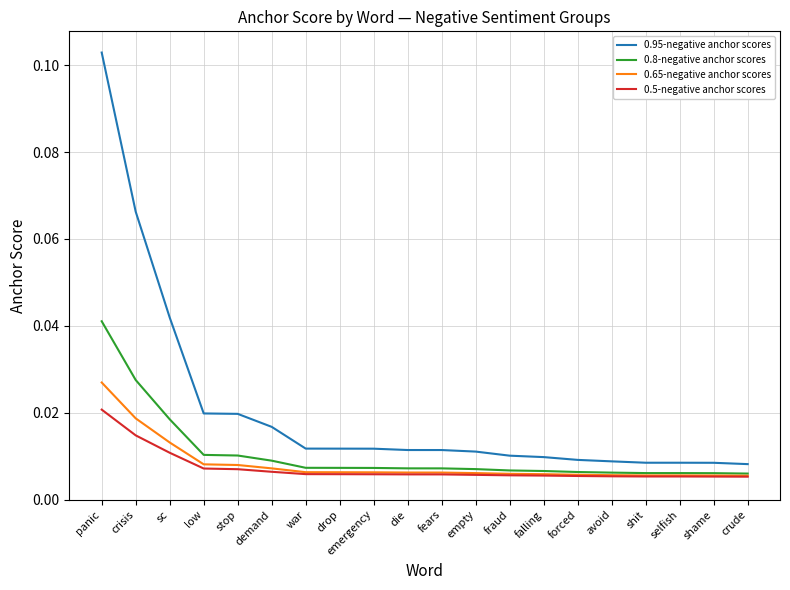

True or false: 0.95-negative anchor scores and 0.65-negative anchor scores intersect in this chart.

False